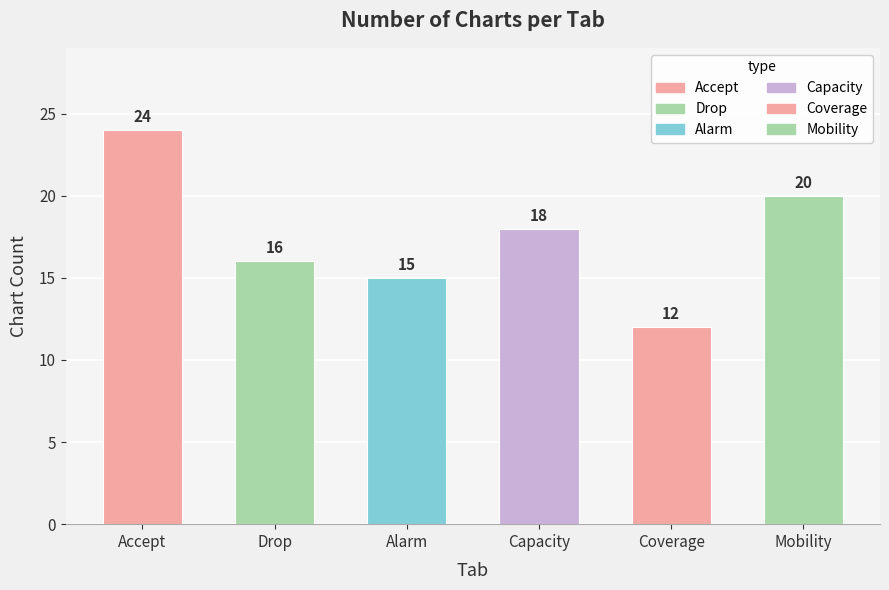

Reading left to right, what are all the values shown in this chart?

Accept=24	Drop=16	Alarm=15	Capacity=18	Coverage=12	Mobility=20